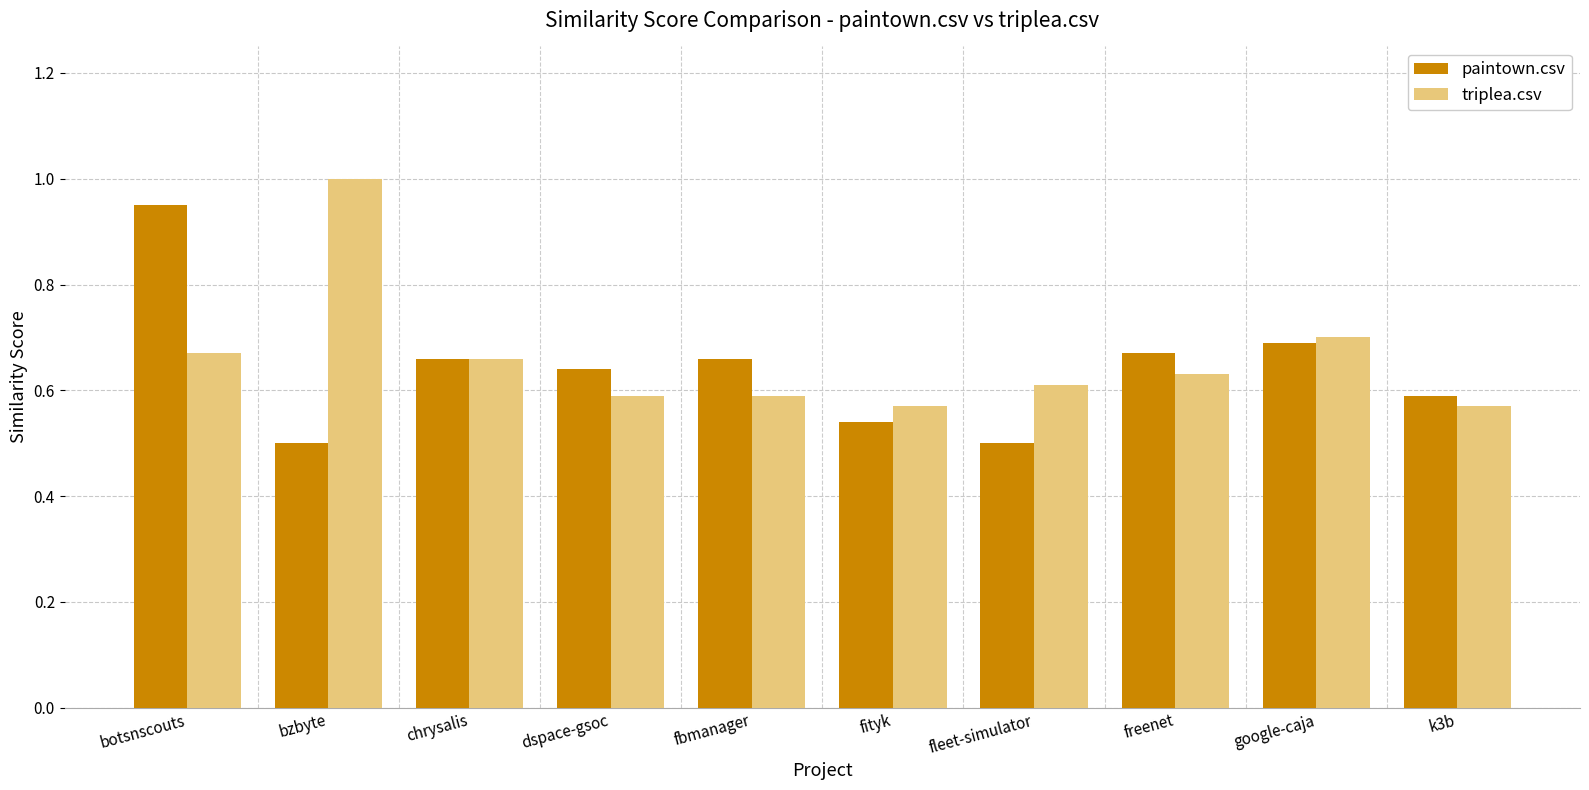

The paintown.csv series shows 0.1 at k3b. True or false?

False